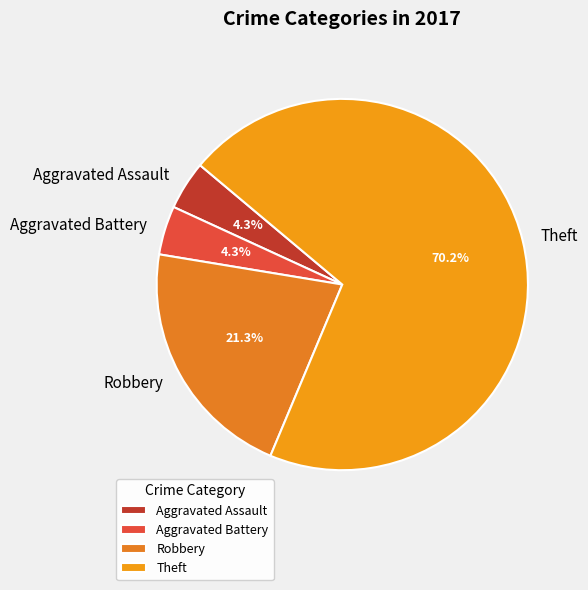

The Robbery slice represents 21% of the pie. True or false?

True